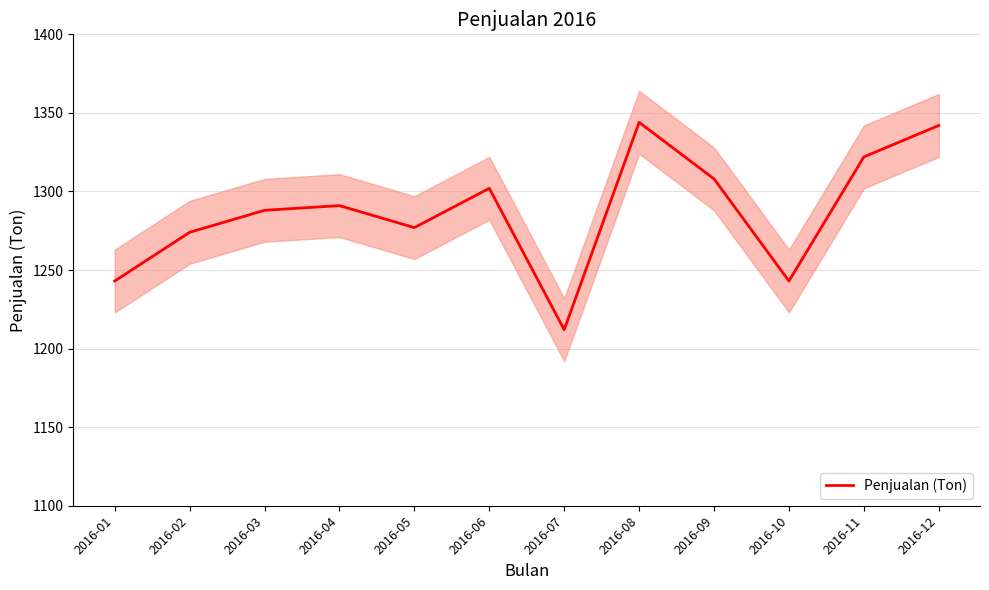

Between 2016-01 and 2016-04, which is larger?

2016-04